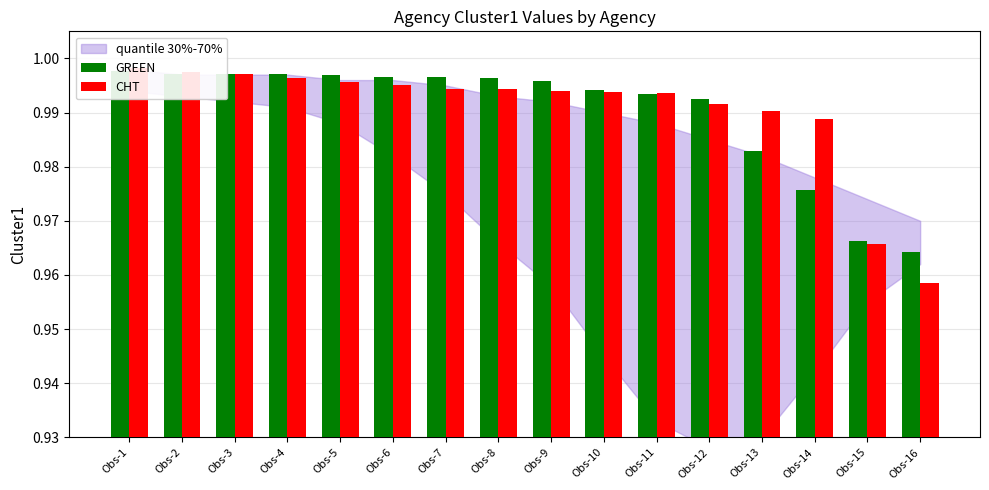

What are all the series names shown in the legend?

GREEN, CHT